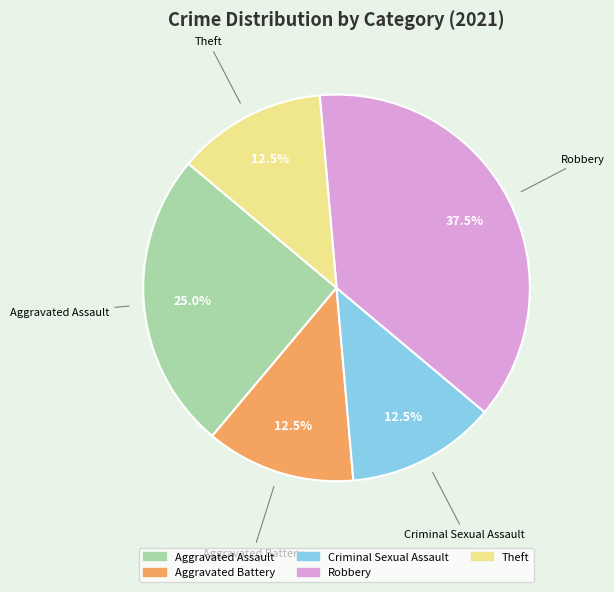

What is the ratio of the value at Aggravated Assault to the value at Robbery?

0.7